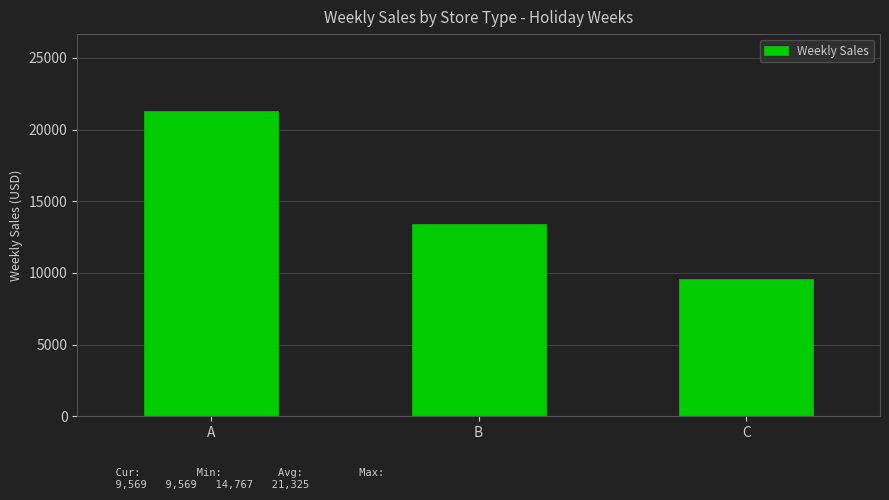

True or false: the data shows 14113.8 at A.

False